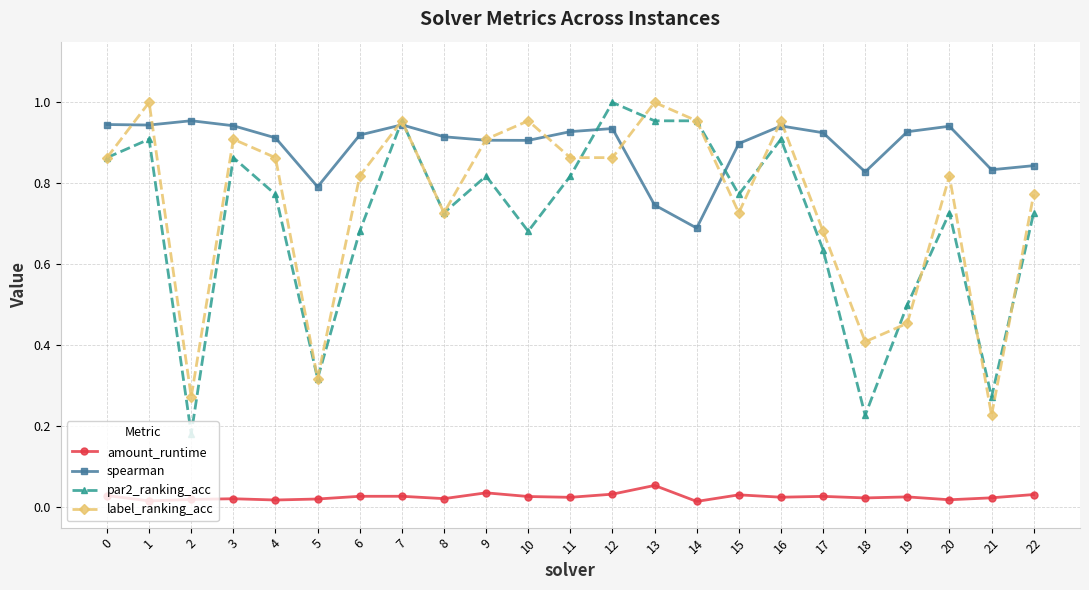

Does the chart display data point markers on the line(s)?

Yes